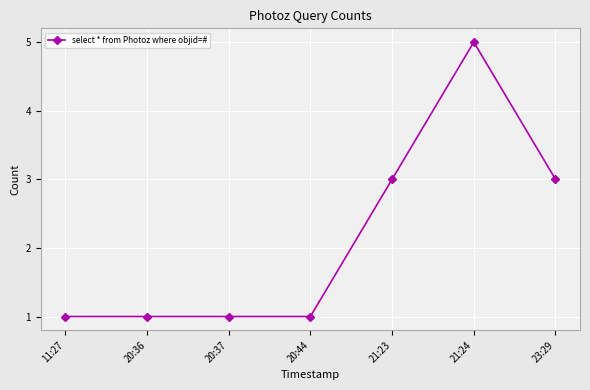

How many lines are shown in the chart?

1